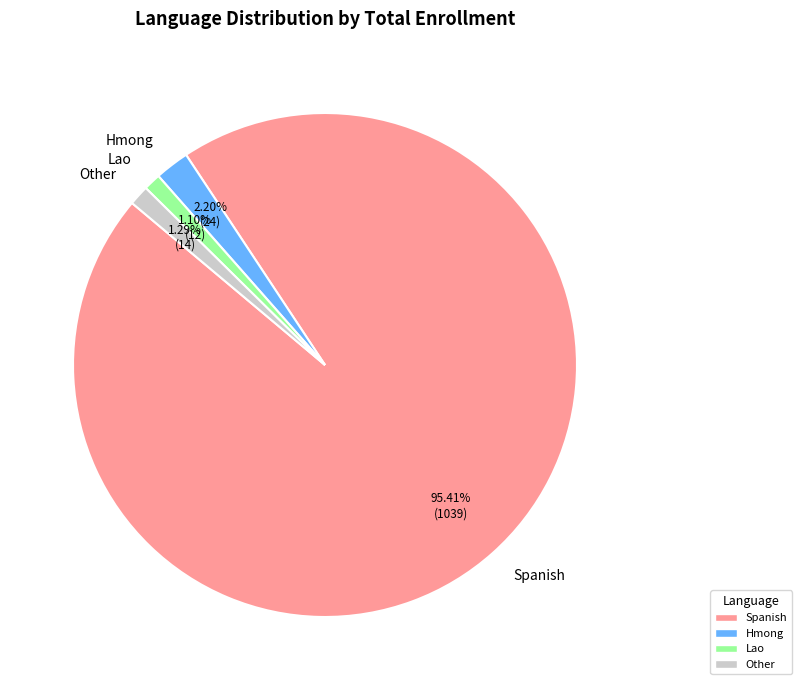

To the nearest percent, what is the average slice percentage?

25%